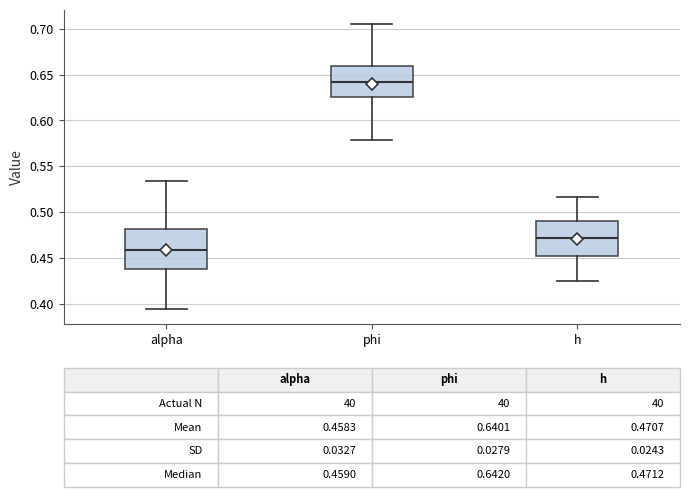

Which box is the tallest, from its lower edge to its upper edge?

alpha